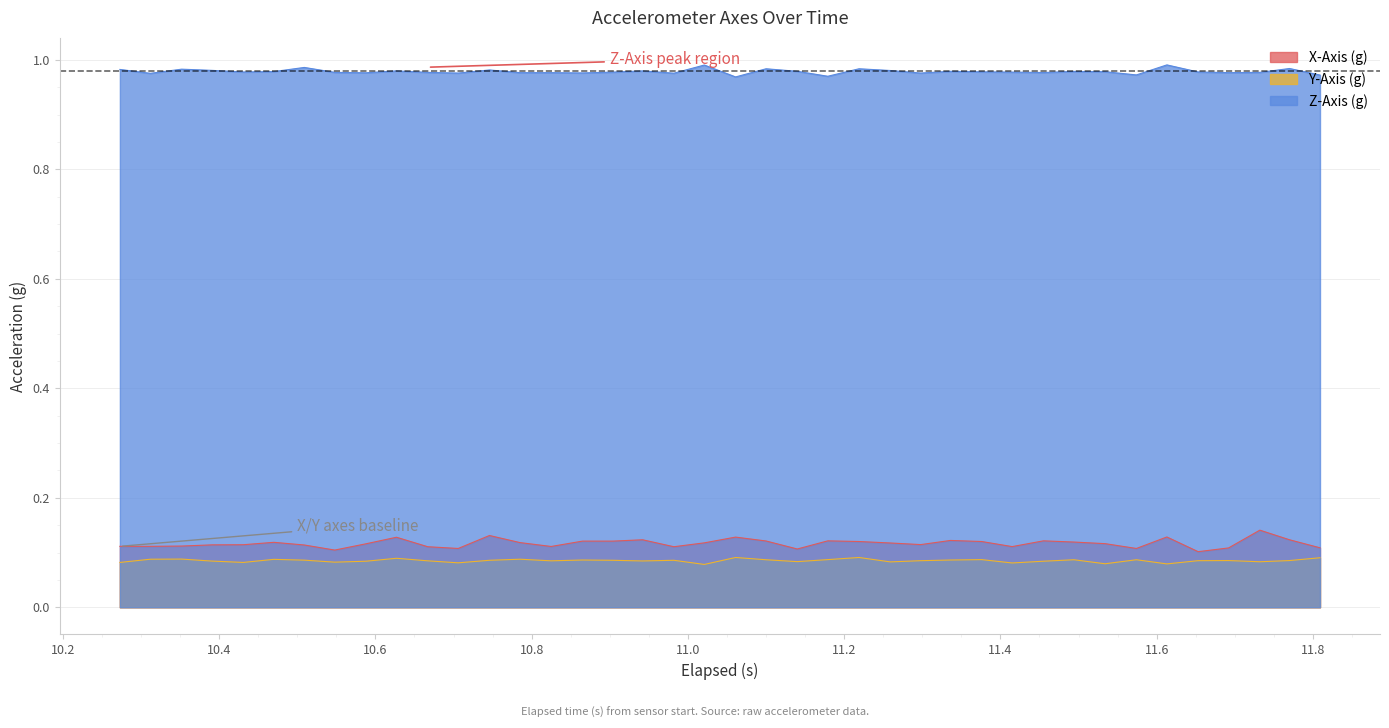

List the series in order of their peak value, highest first.

Z-Axis (g), X-Axis (g), Y-Axis (g)